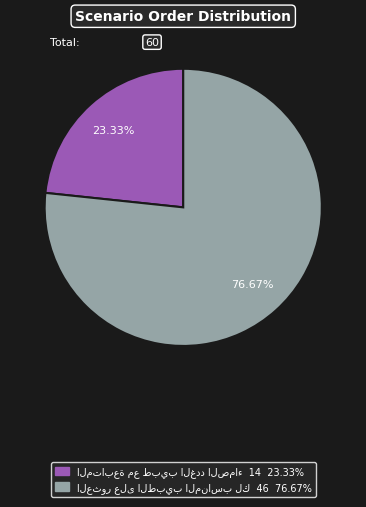

How many segments does this pie chart have?

2